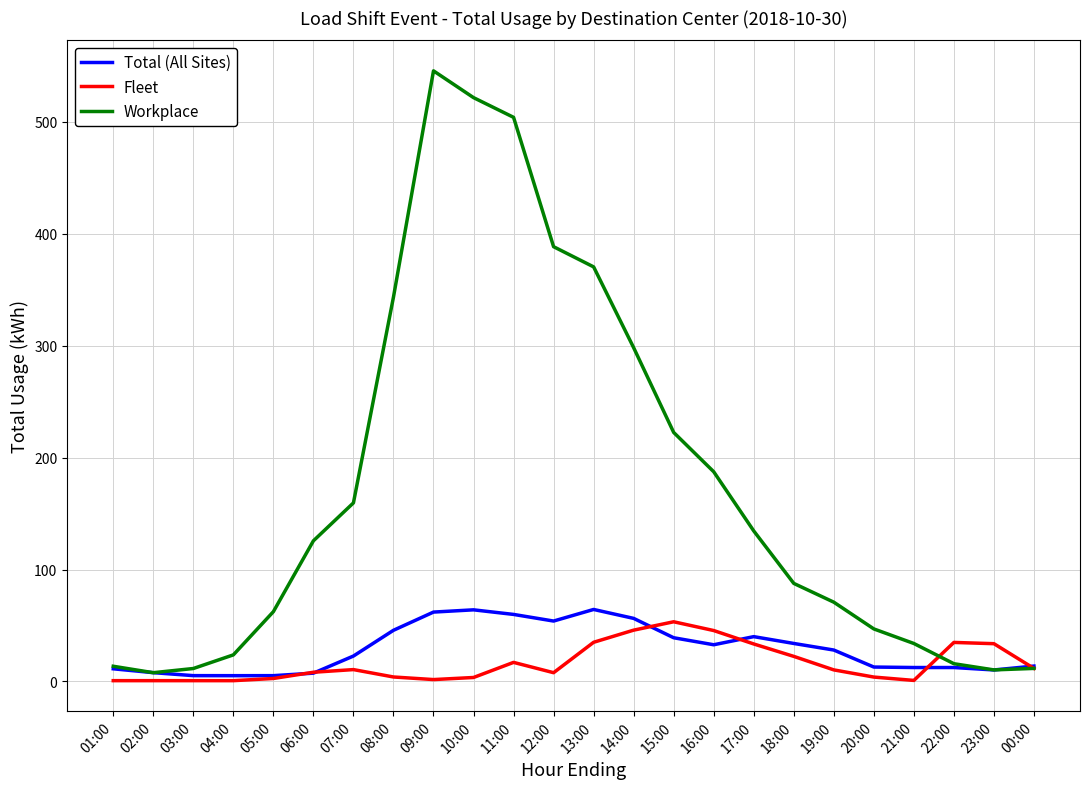

At which category does Workplace reach its first local peak?

09:00